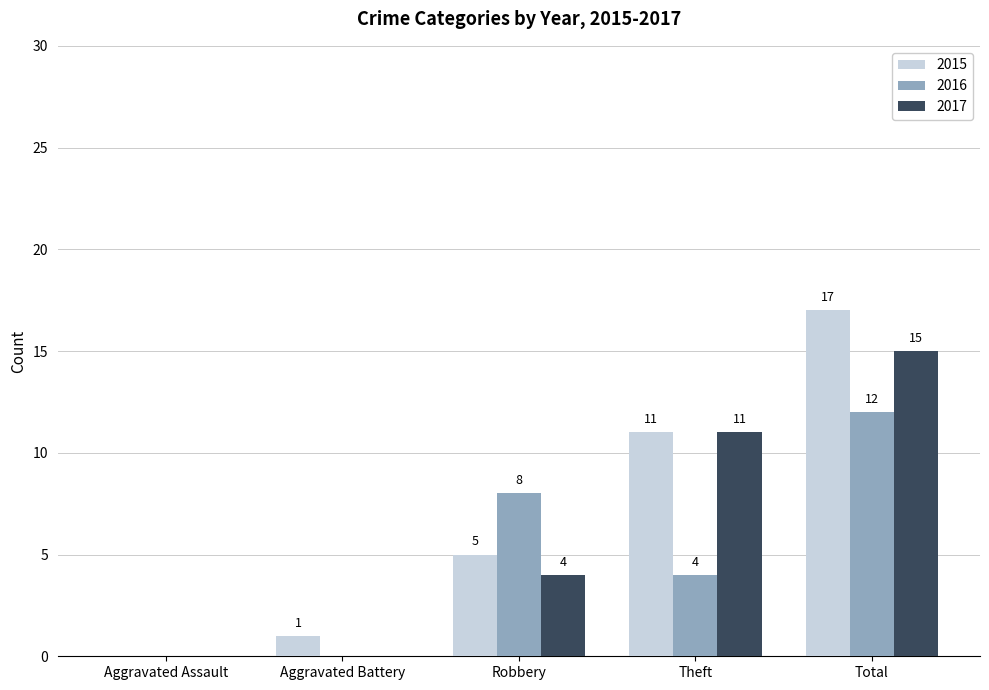

Which category has the highest value in the 2017 series?

Total